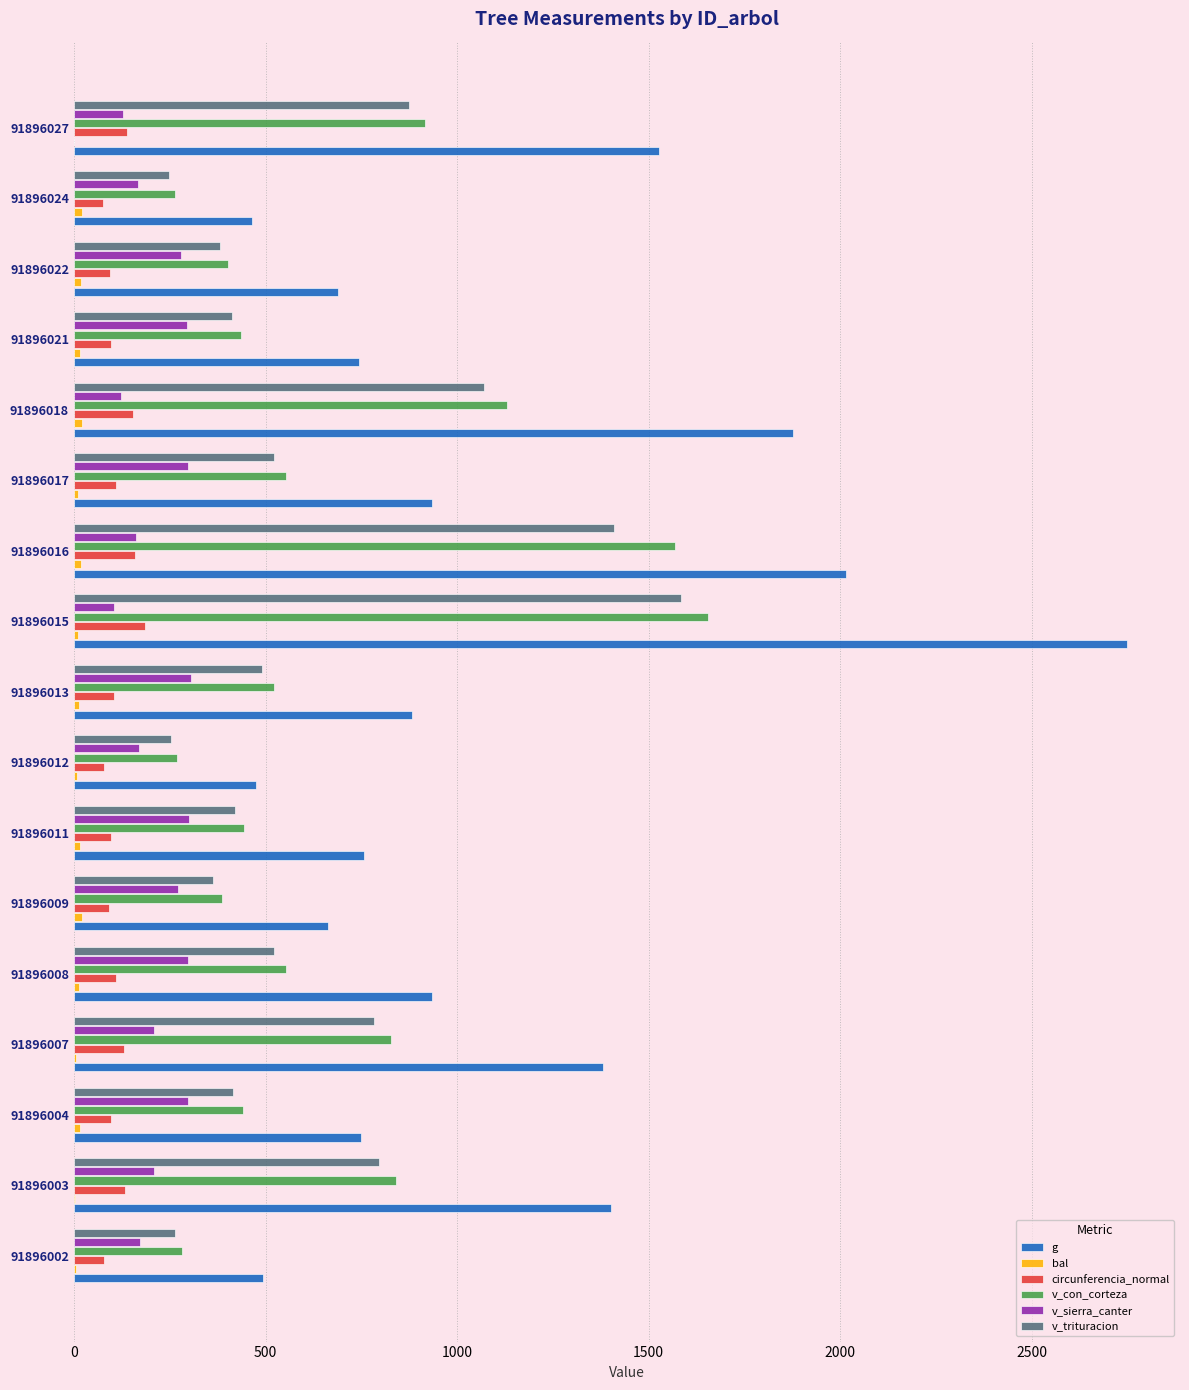

Which label corresponds to the largest value in the chart?

91896015